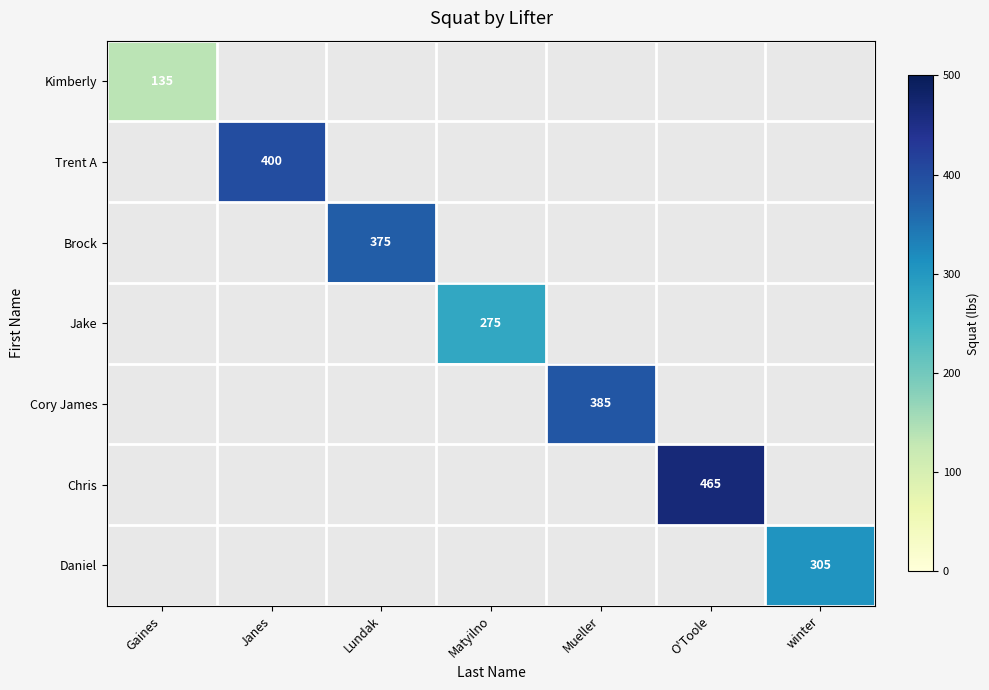

True or false: Chris has a value of 465 at O'Toole.

True